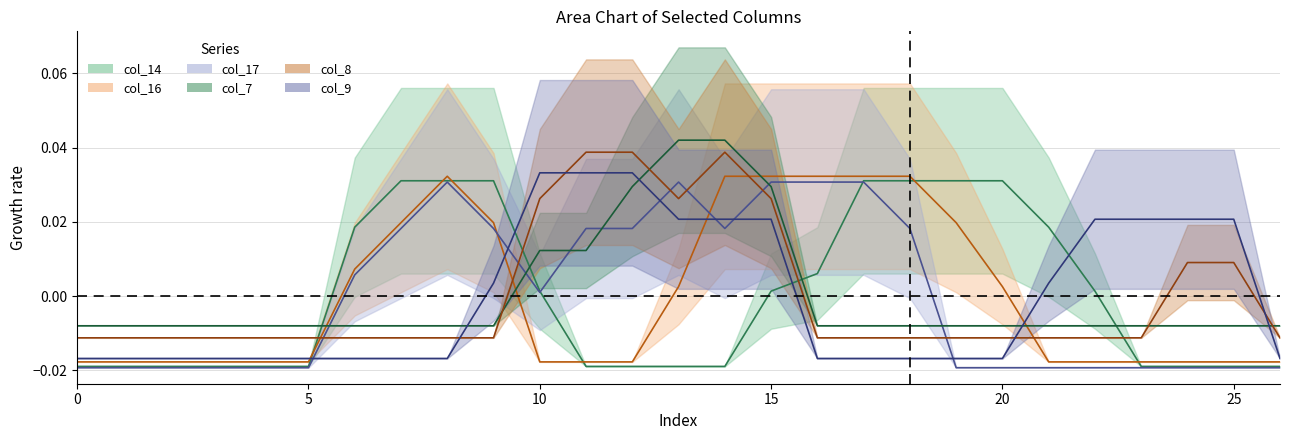

Does the chart have visible grid lines?

Yes